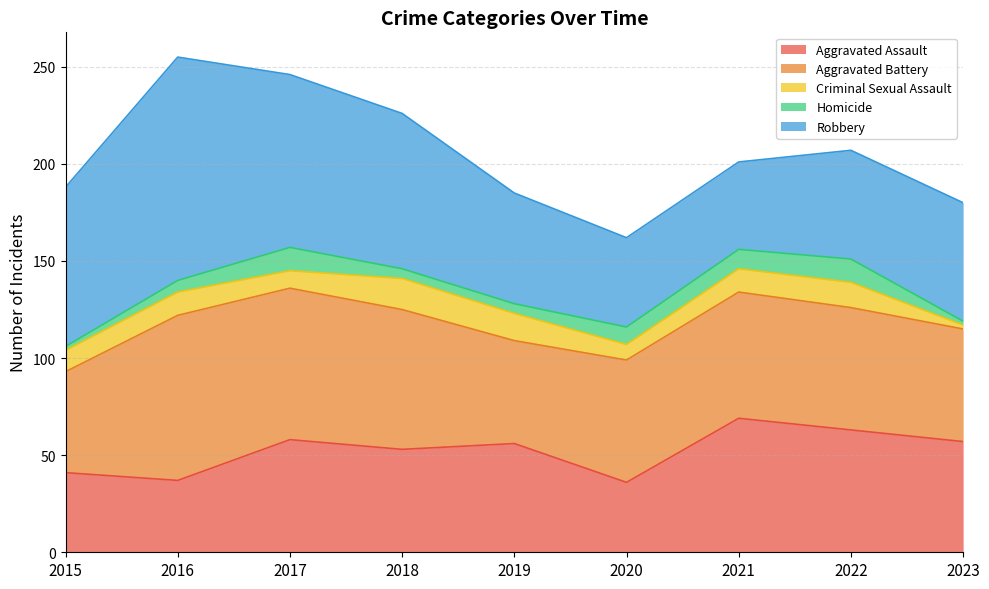

At which label is Robbery closest to 80?

2018